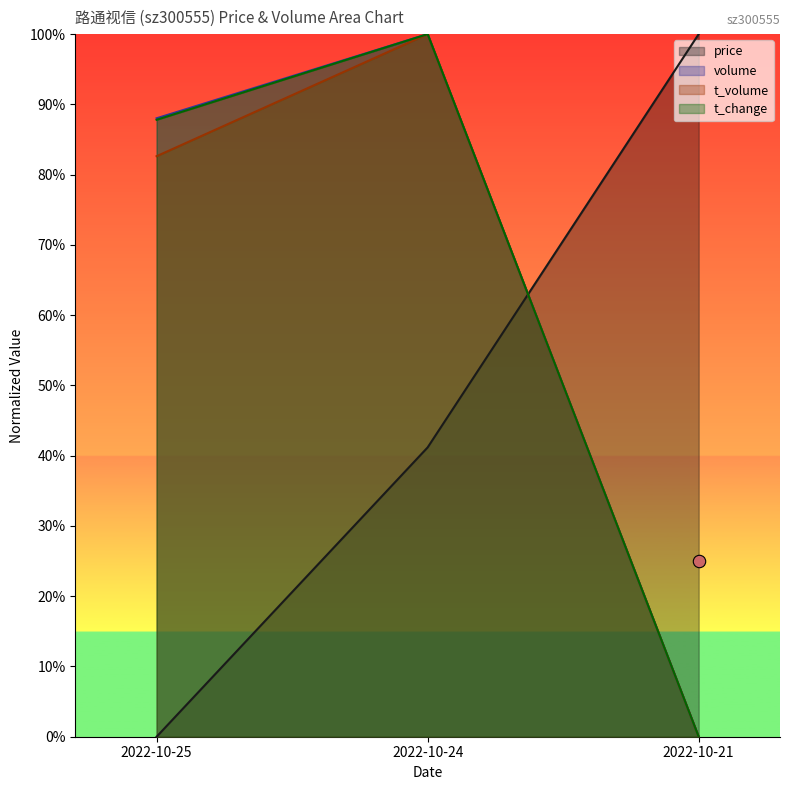

Which series has the largest total across all categories?

volume